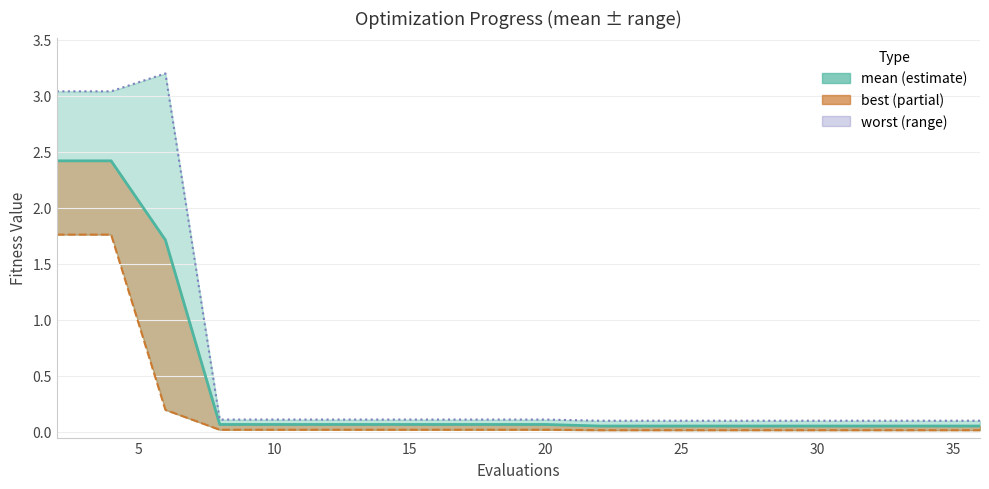

What is the maximum value shown in the chart?

2.4